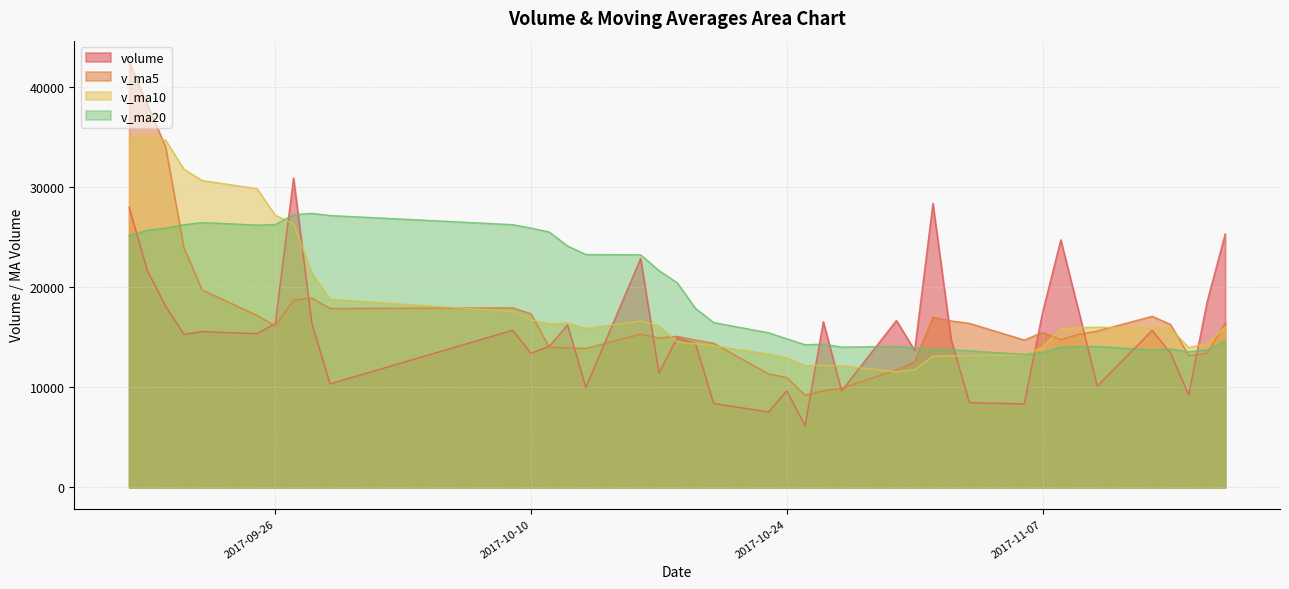

Count the number of categories in the chart.

40